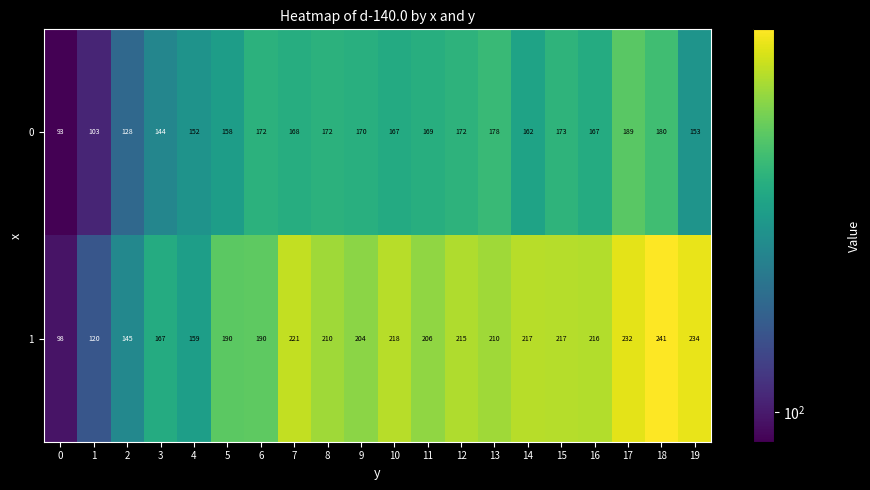

Between 15 and 16, which series saw the biggest shift?

0